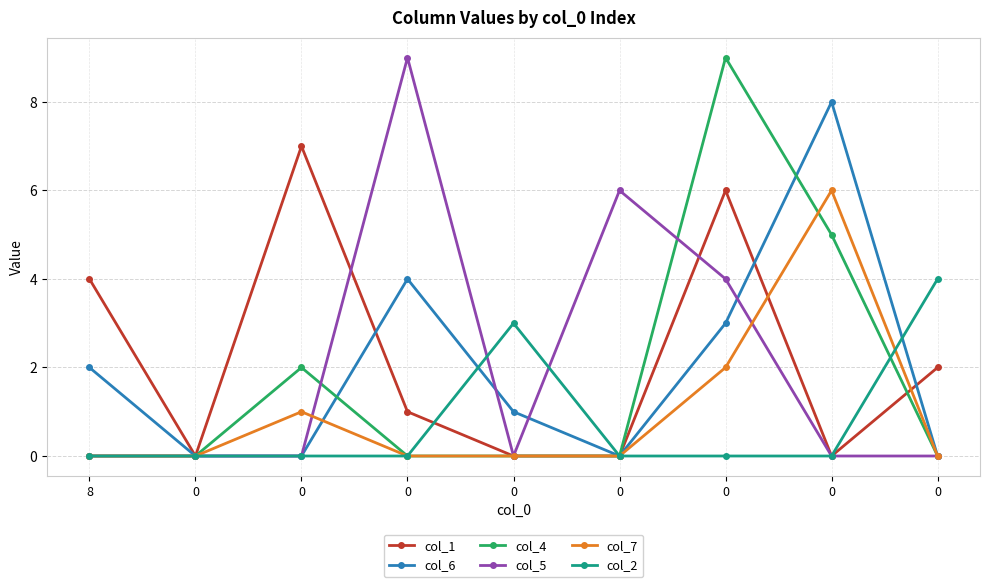

How many lines are shown in the chart?

6